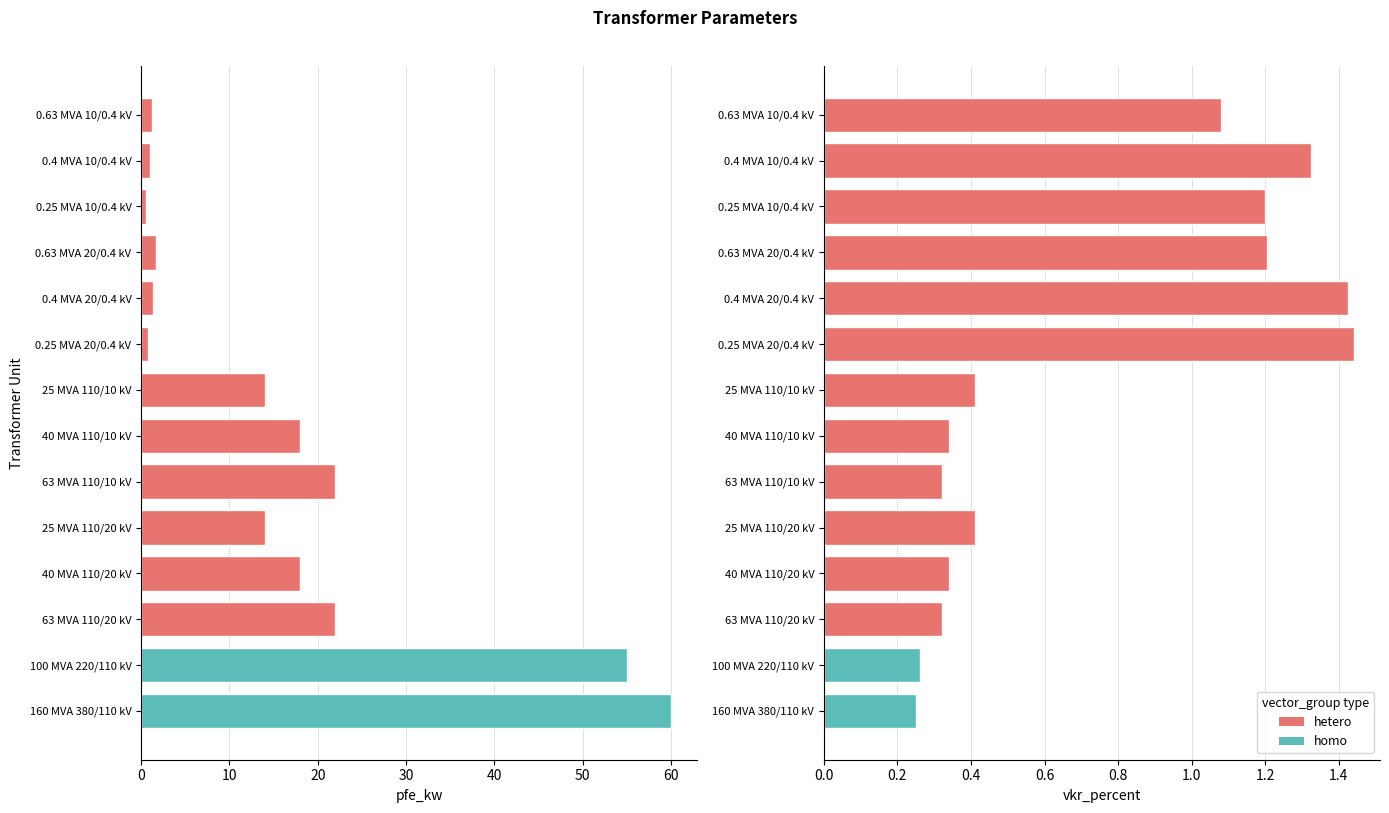

How many data points in pfe_kw are above 14?

6